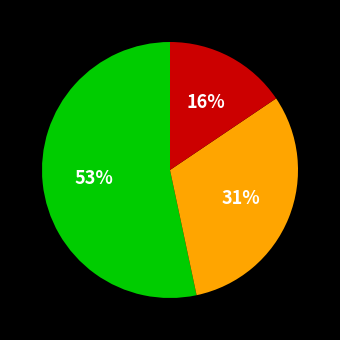

How many slices are in this pie chart?

3